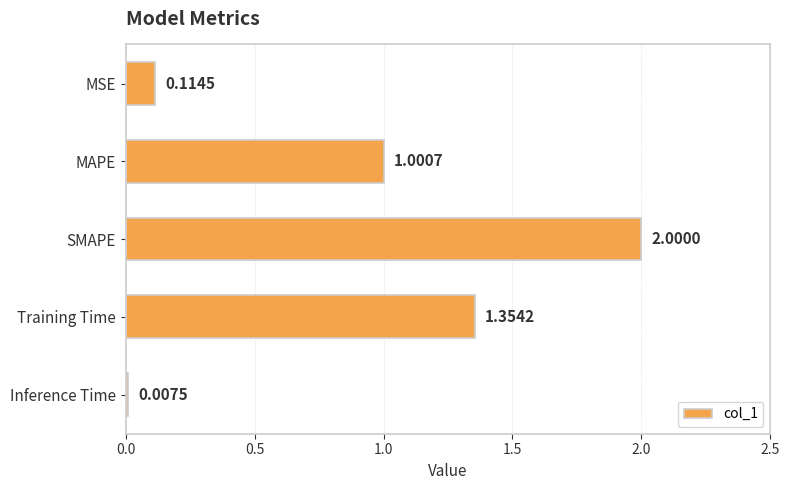

Which category has the highest value across all series?

SMAPE